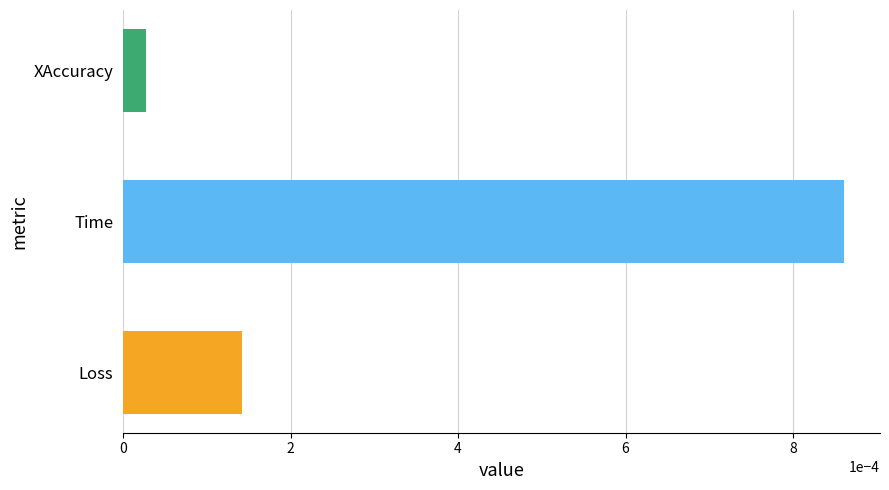

What position from the left is Time?

2